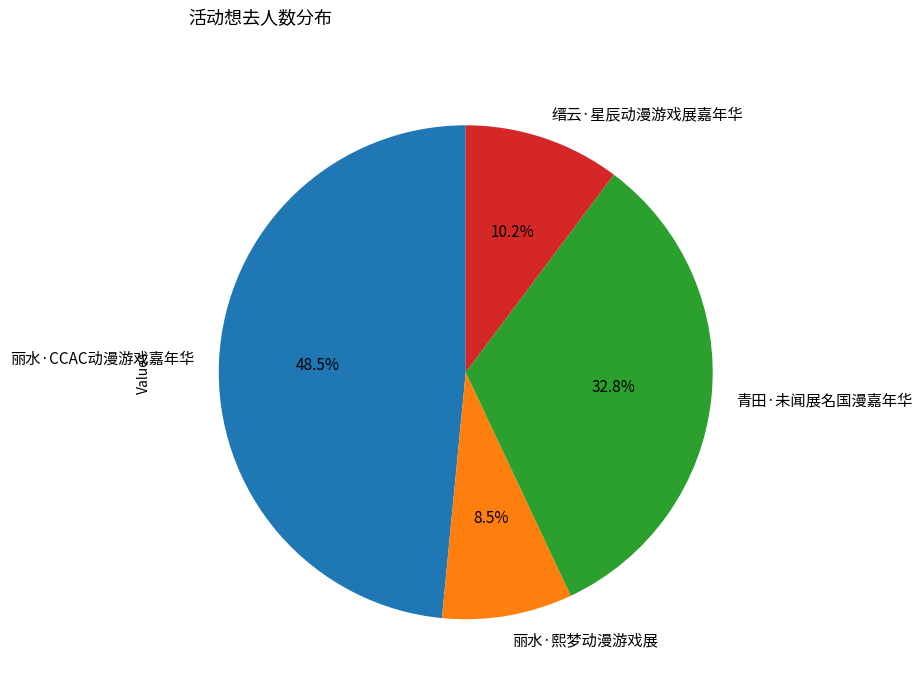

The 丽水·CCAC动漫游戏嘉年华 slice represents 56% of the pie. True or false?

False